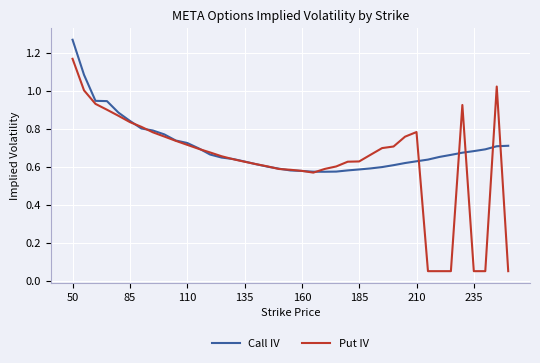

List the series in order of their peak value, highest first.

Call IV, Put IV